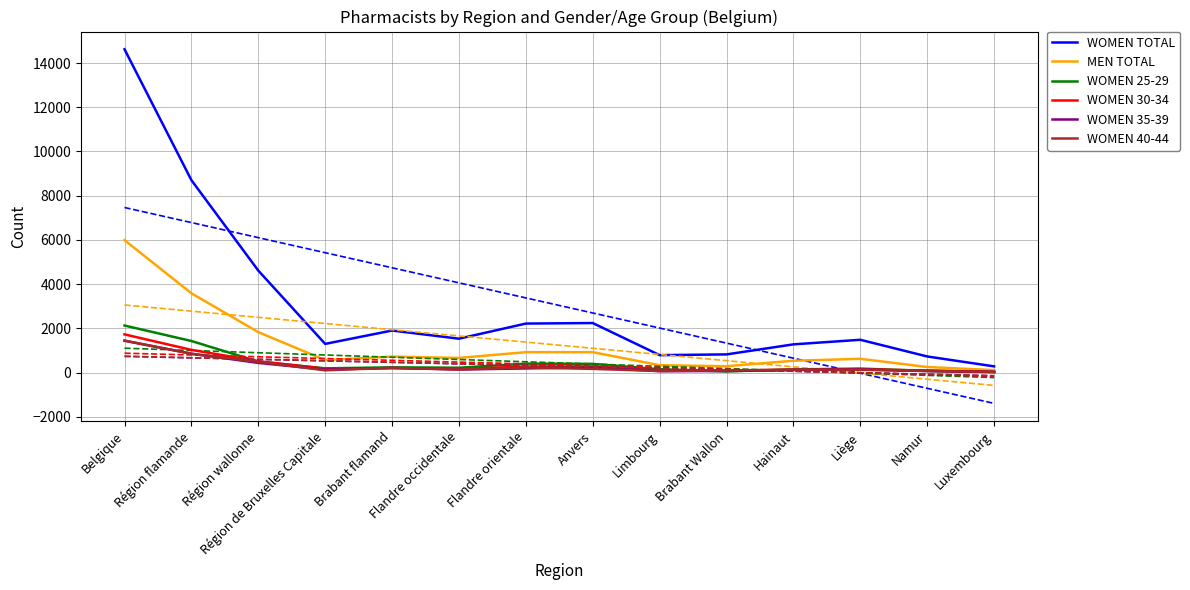

At which category is the sum across all series the highest?

Belgique